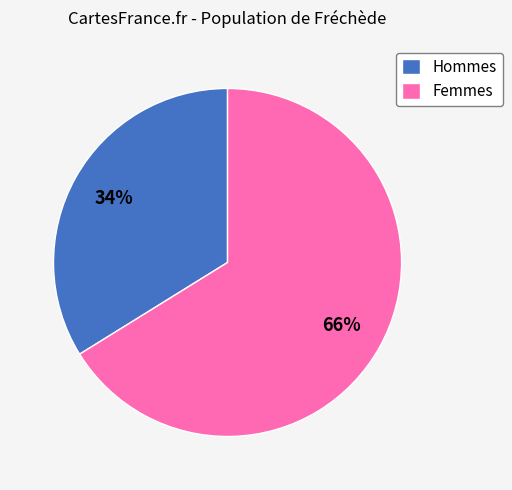

What is the ratio of the value at Hommes to the value at Femmes?

0.5